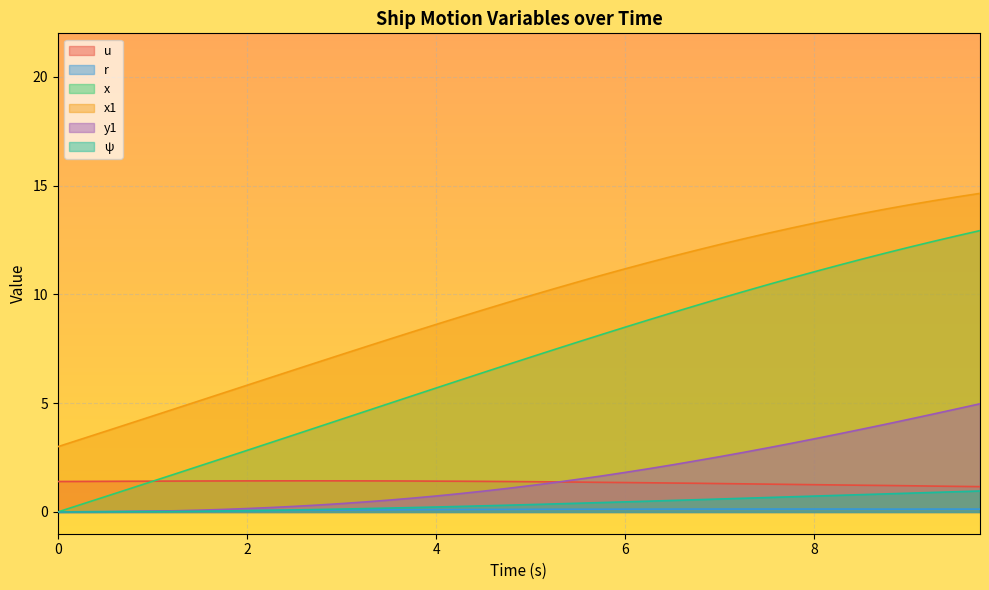

What is the spread (max minus min) of values at 5.5?

10.4